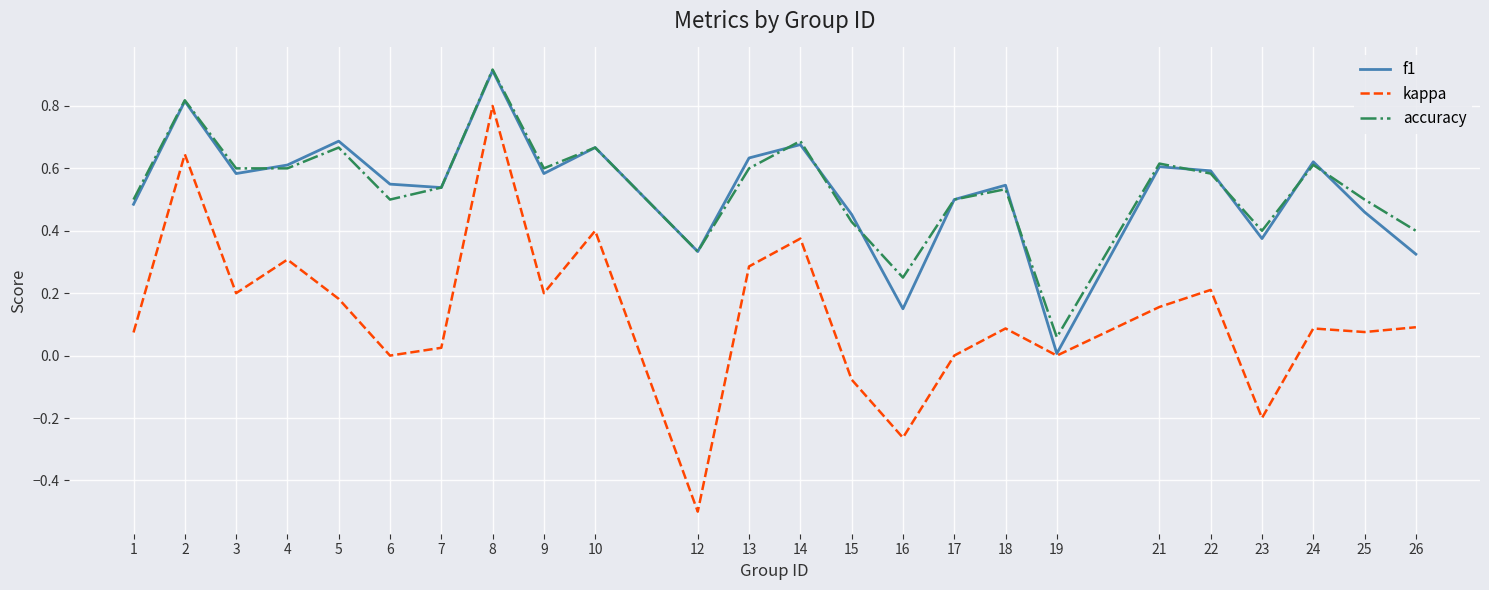

True or false: accuracy has more than 1 points higher than both neighbors.

True